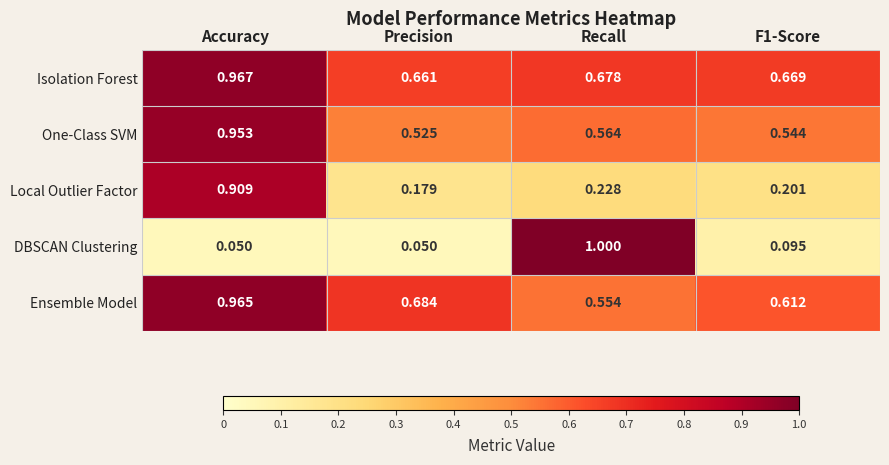

At Precision, list the series in order from largest to smallest.

Ensemble Model, Isolation Forest, One-Class SVM, Local Outlier Factor, DBSCAN Clustering